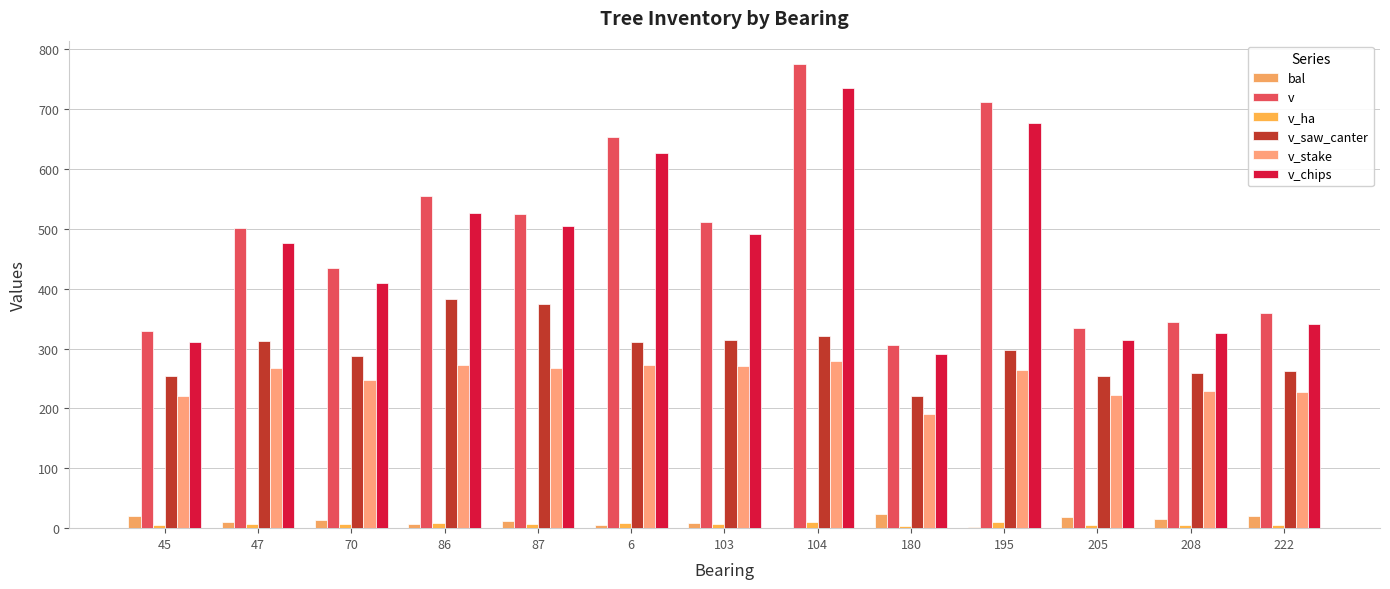

What value does the v_ha series have at 208?

4.9